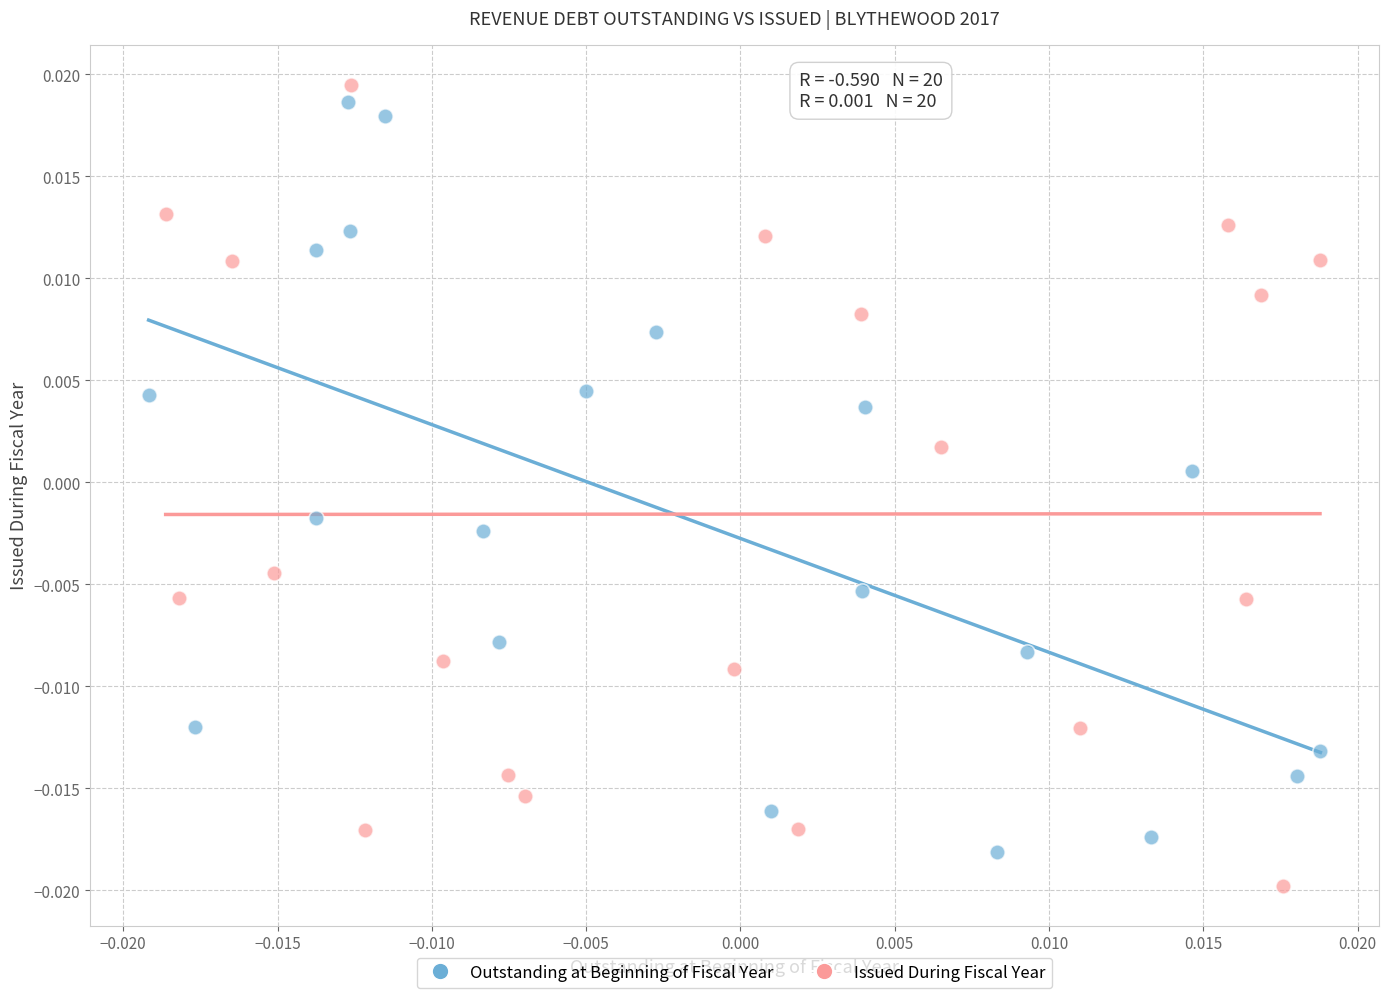

What are all the series names shown in the legend?

Outstanding at Beginning of Fiscal Year, Issued During Fiscal Year